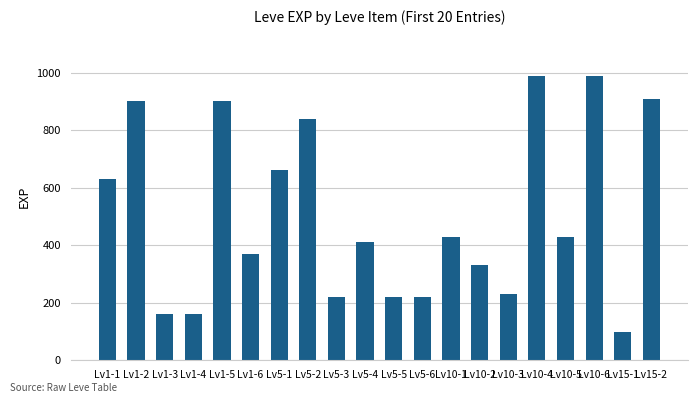

Between Lv10-1 and Lv5-1, which is larger?

Lv5-1